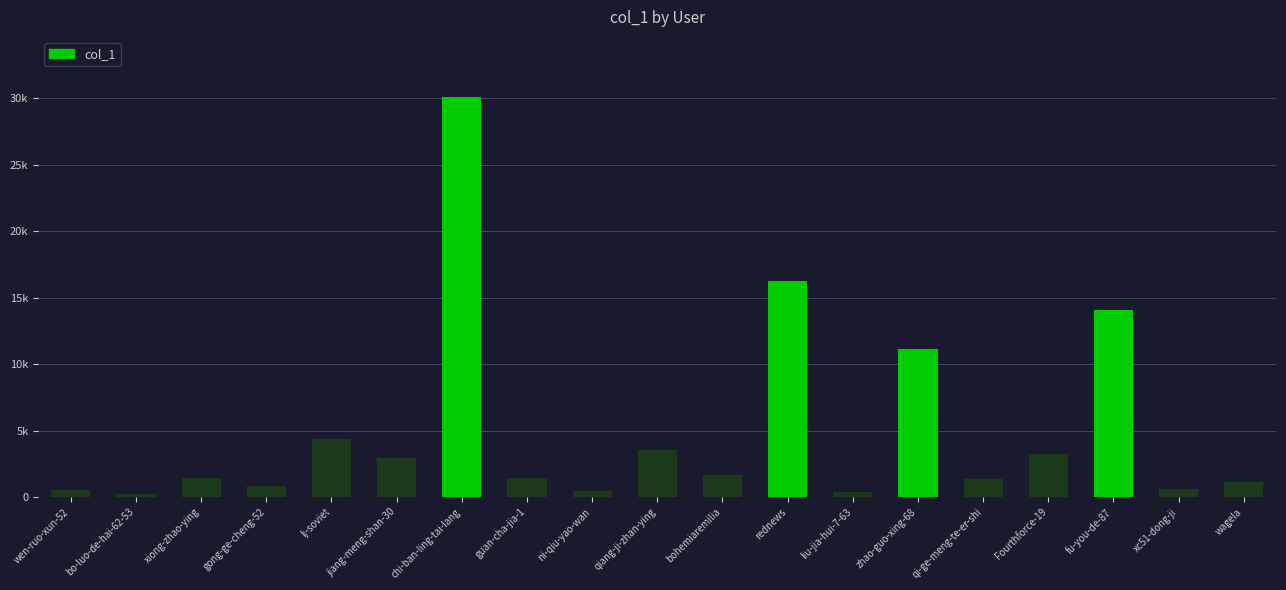

What is the maximum value shown in the chart?

30103